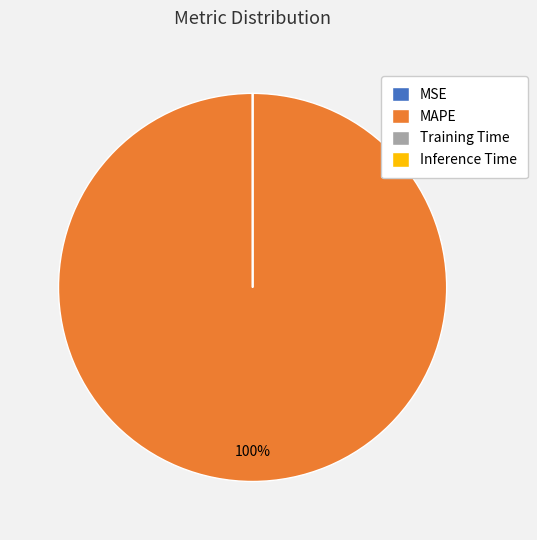

Is it true that MAPE is 100% of the pie?

True